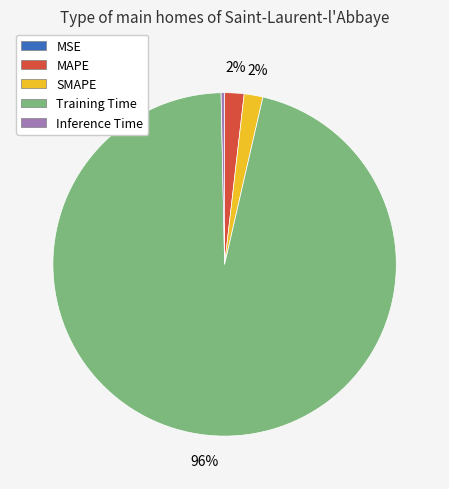

Which category has the biggest portion of the pie?

Training Time